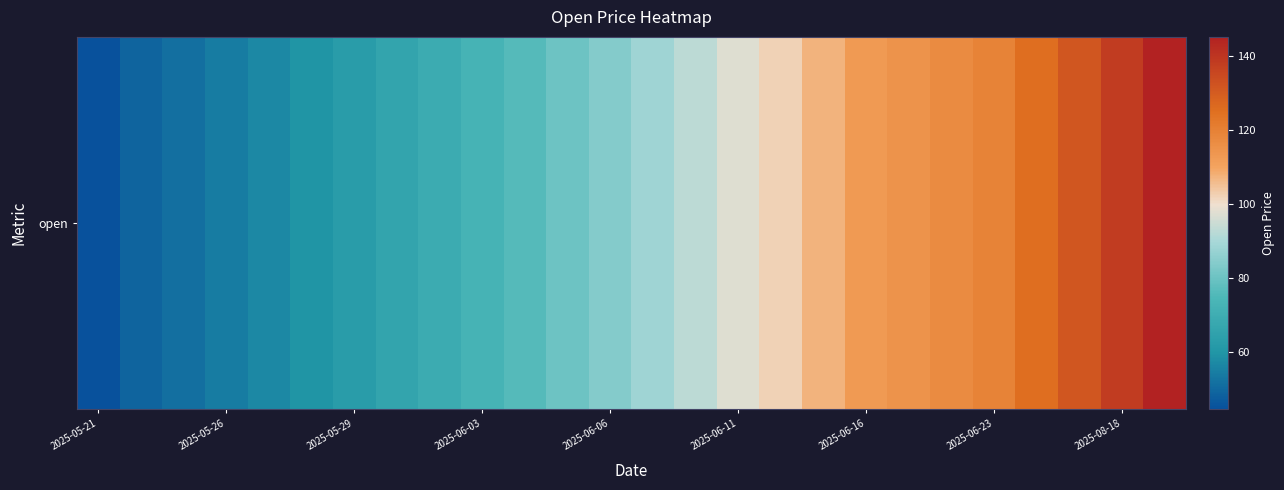

What is the difference between the values at 20 and 22?

8.3